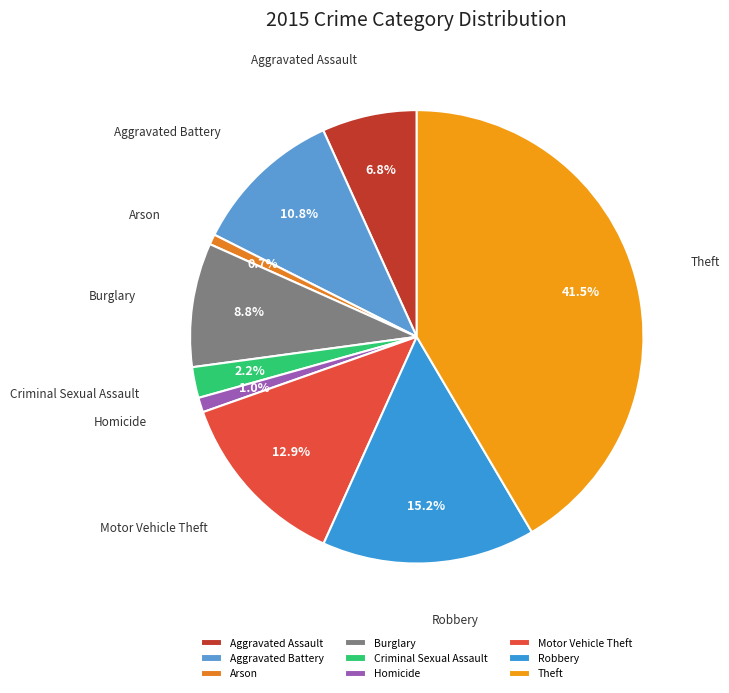

What percentage is the Motor Vehicle Theft slice, to the nearest percent?

13%